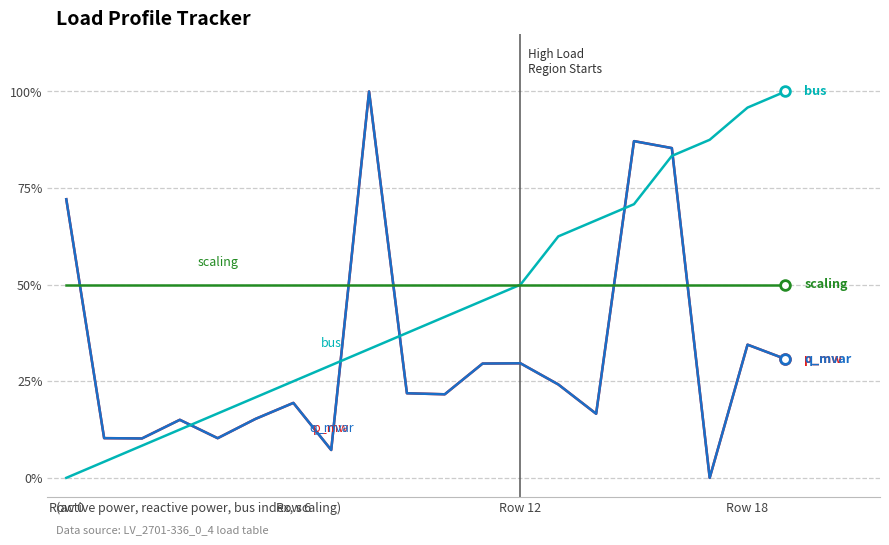

Does the chart have visible grid lines?

Yes